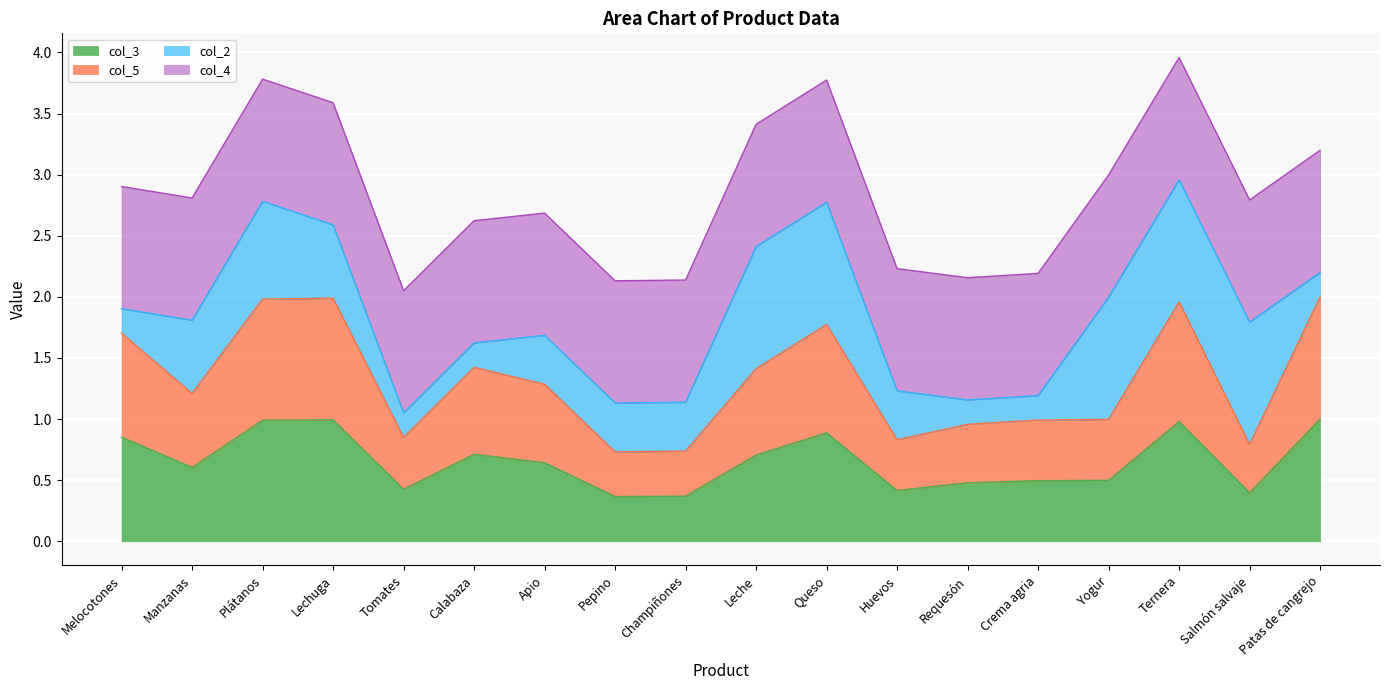

What is the value of the col_3 point at the 7th from the left?

0.6